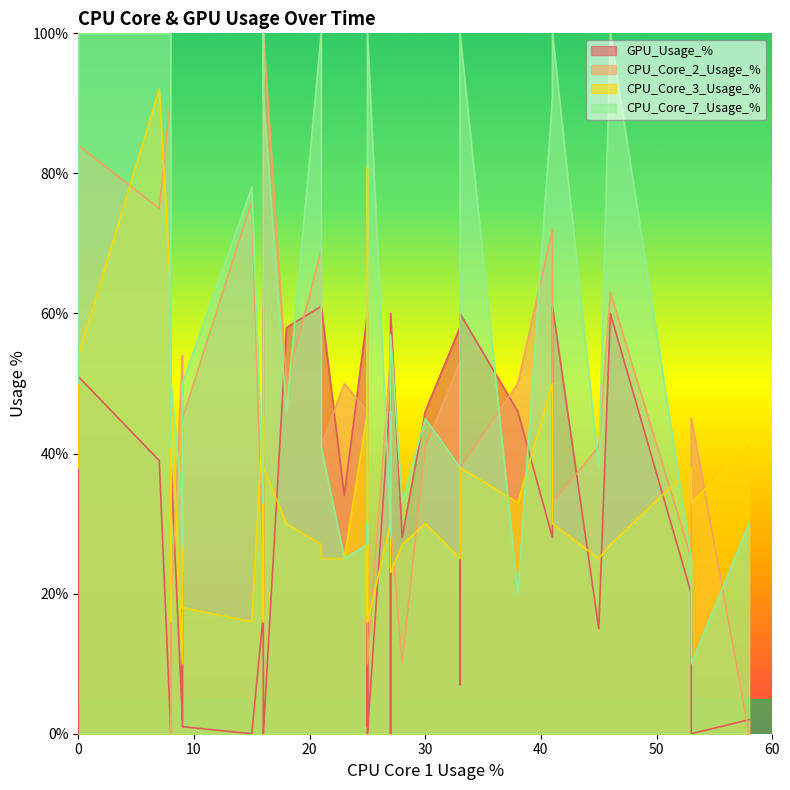

What is the label of the 3rd point from the left?

7